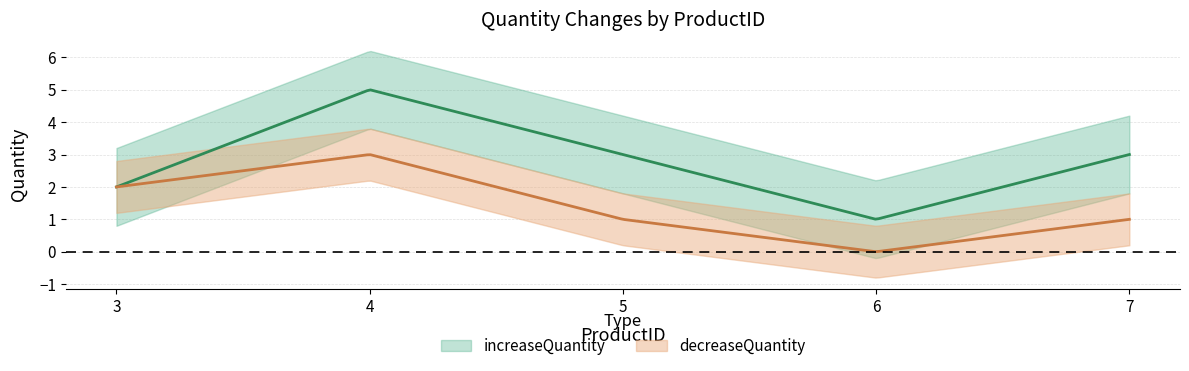

At how many categories does at least one series exceed 0?

5